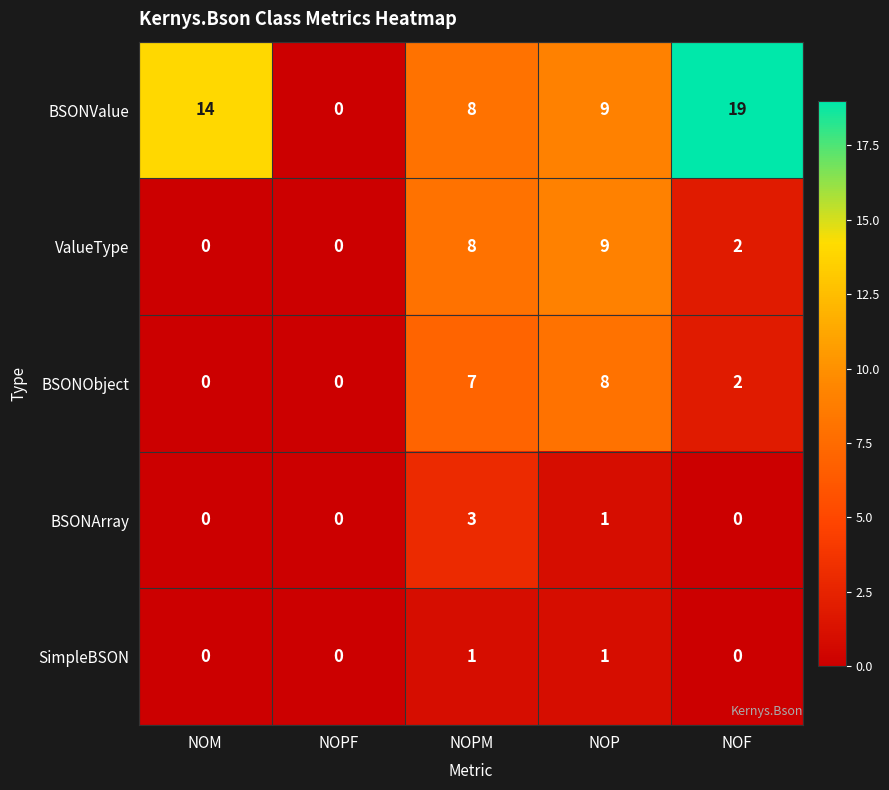

Reading left to right, what are all the values shown in this chart?

BSONValue: 14	0	8	9	19
ValueType: 0	0	8	9	2
BSONObject: 0	0	7	8	2
BSONArray: 0	0	3	1	0
SimpleBSON: 0	0	1	1	0